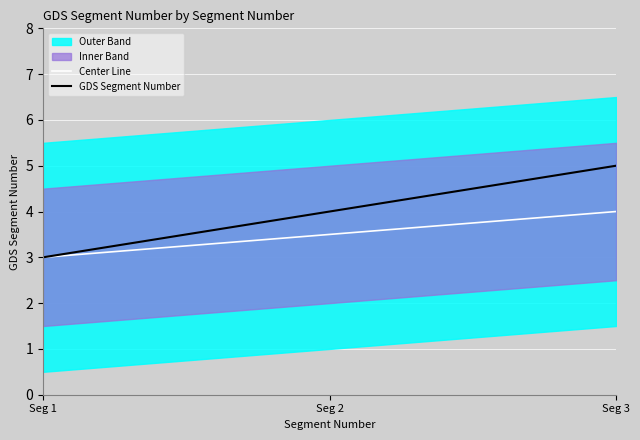

How many categories are shown in the chart?

3